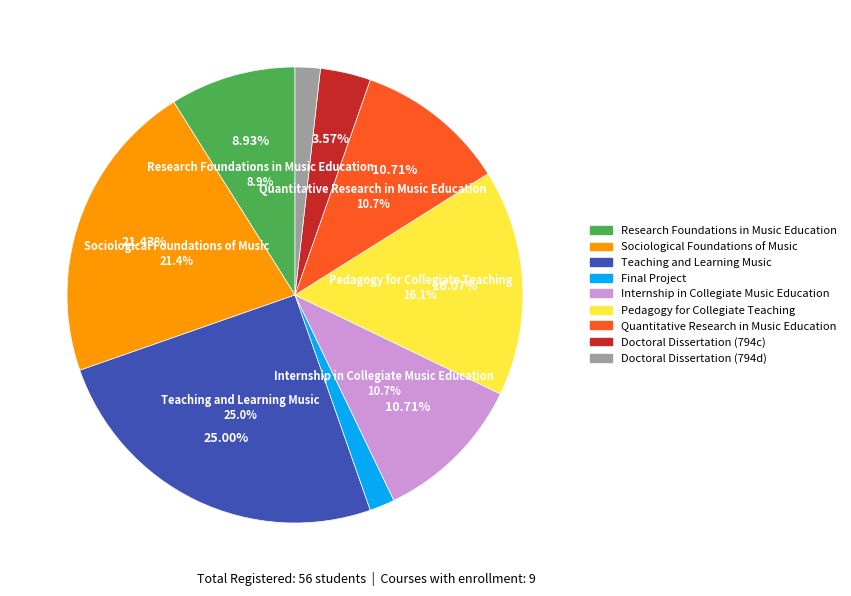

To the nearest percent, what portion does Internship in Collegiate Music Education represent?

11%